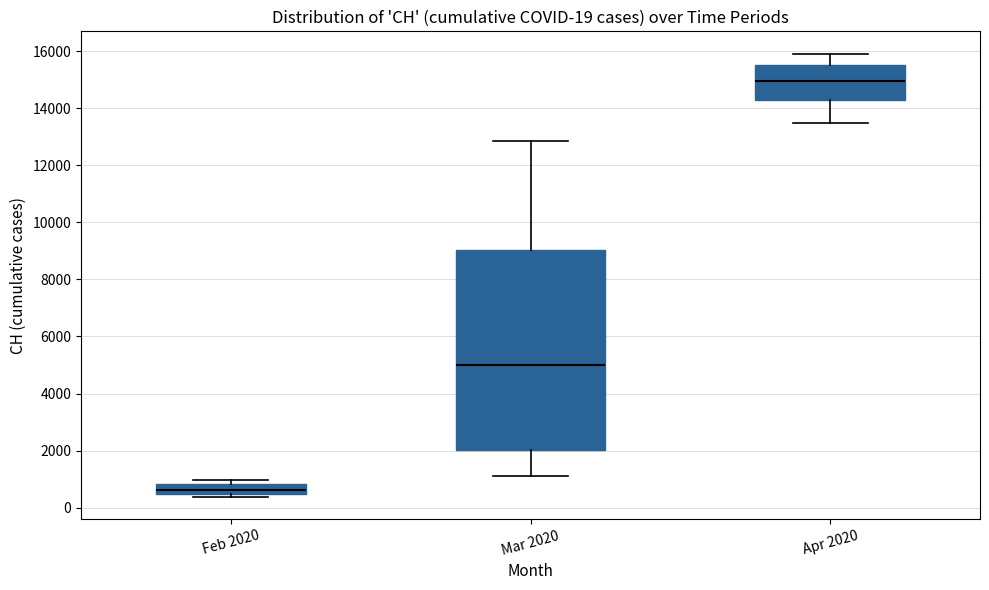

Which box has the highest median line?

Apr 2020